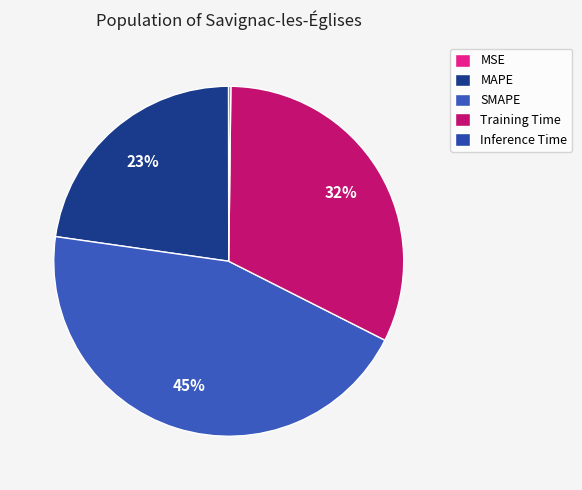

Rank the categories by value from lowest to highest.

MSE, Inference Time, MAPE, Training Time, SMAPE